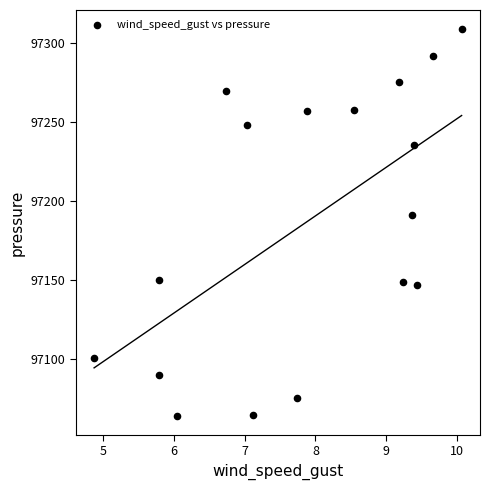

What is the range of X values (max minus min)?

5.2